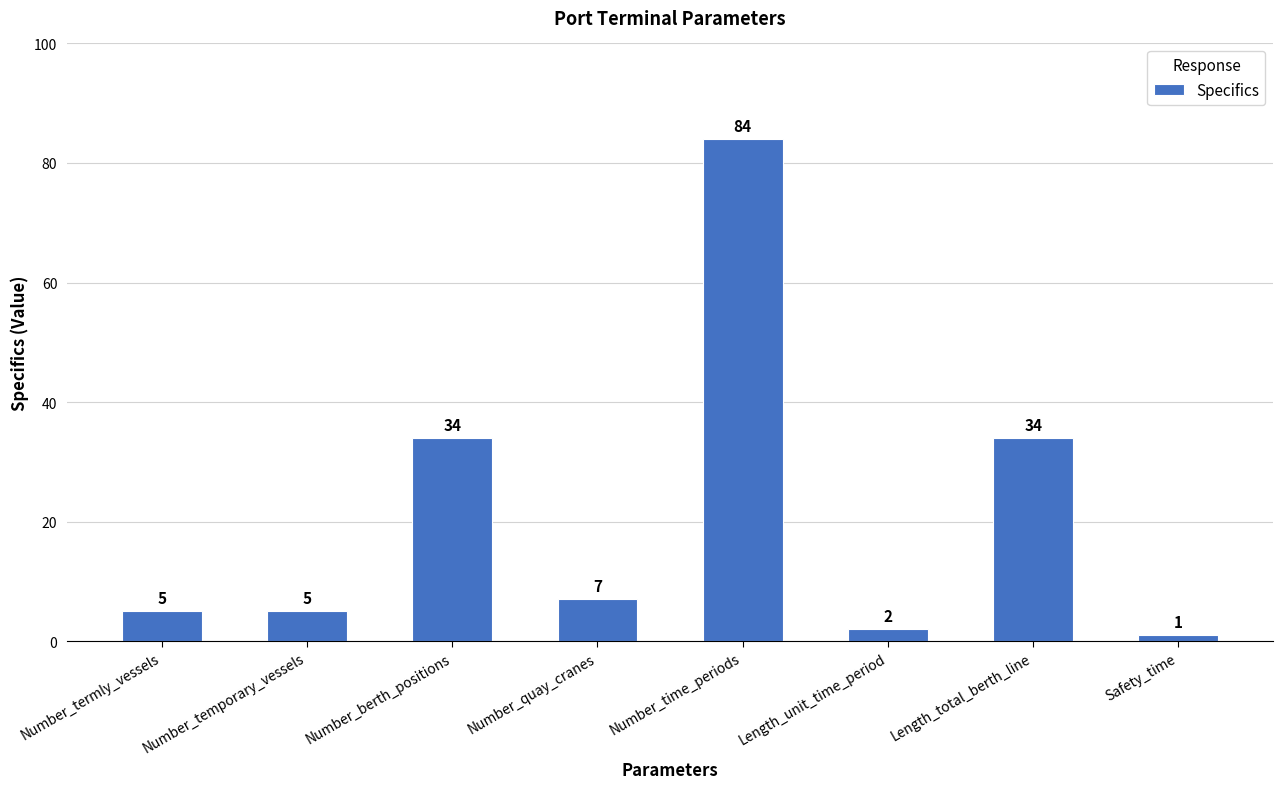

Count the number of categories in the chart.

8